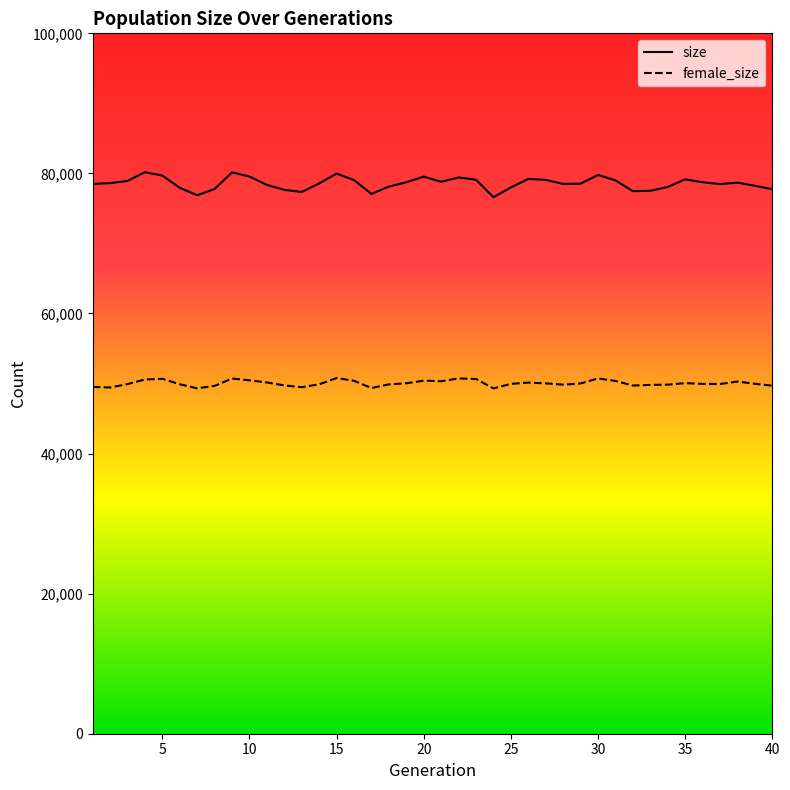

Which series has the largest total across all categories?

size